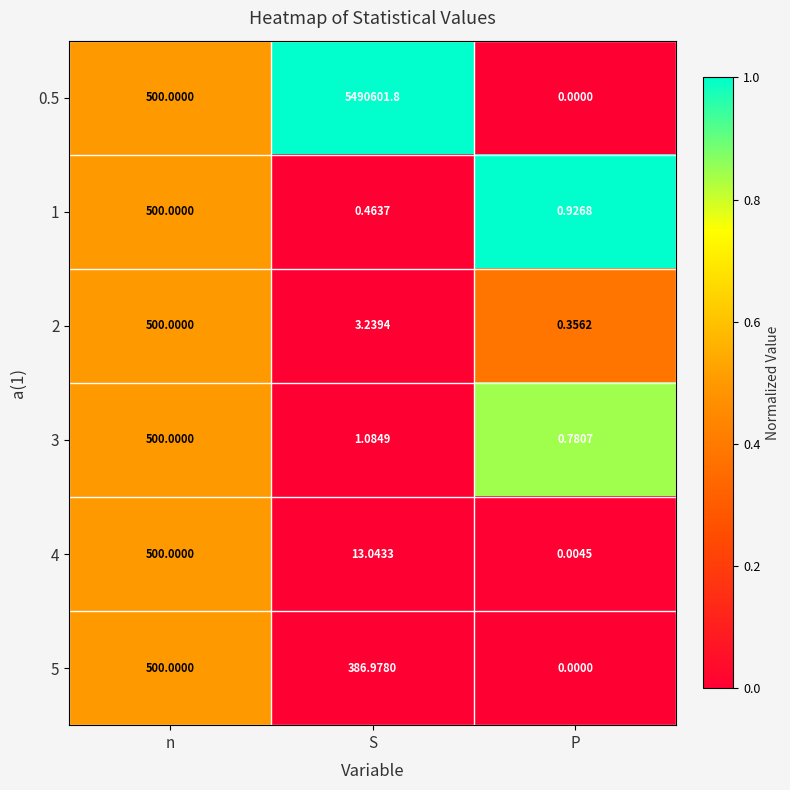

Count the number of data series in this chart.

6